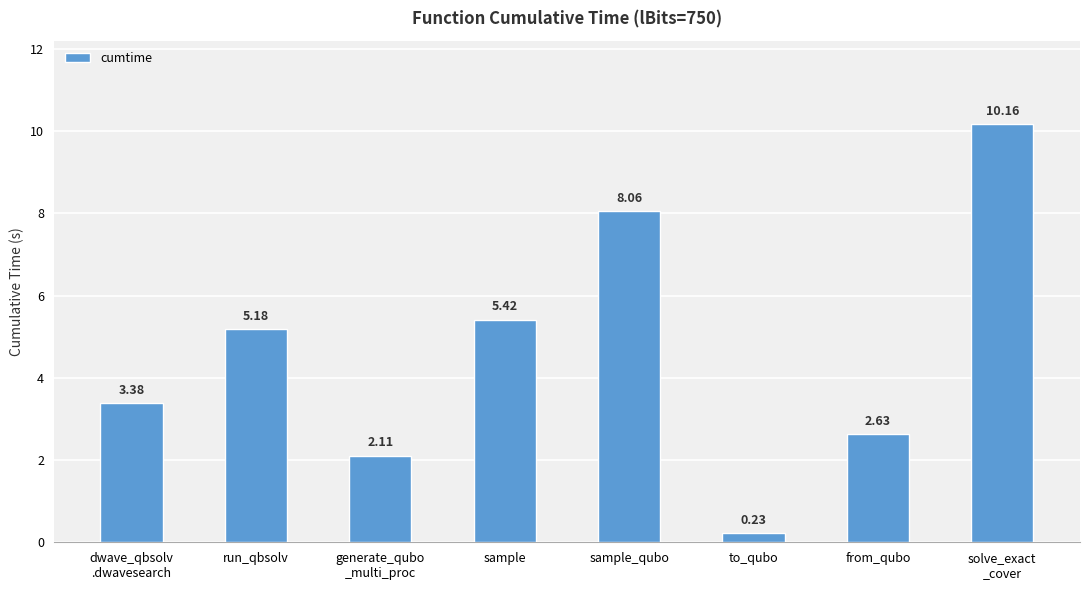

What is the ratio of the value at dwave_qbsolv
.dwavesearch to the value at from_qubo?

1.3